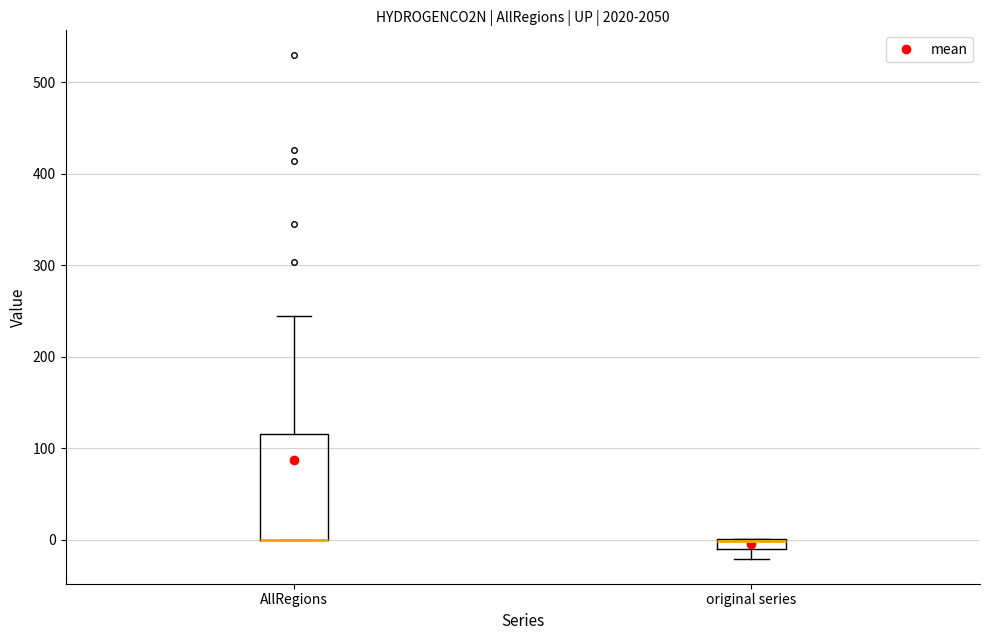

Where is the upper edge of the box for AllRegions on the y-axis? The values are not printed on the chart, so give them approximately, as read against the axis.

120